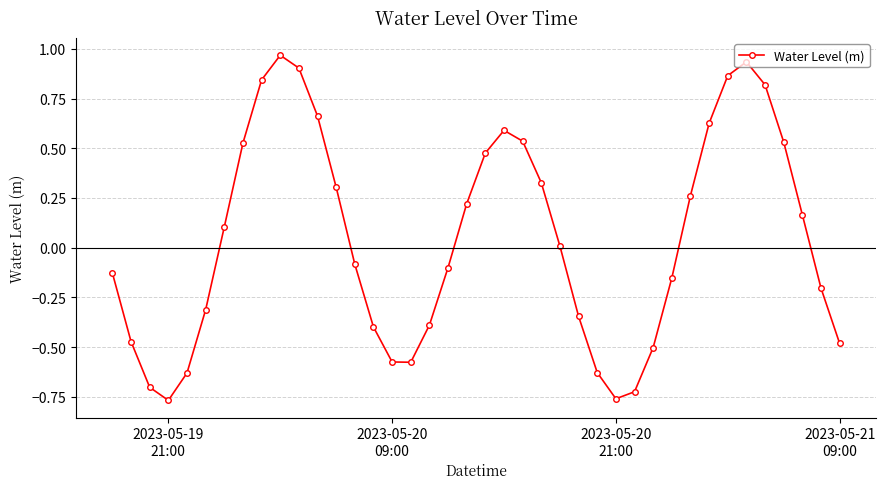

True or false: there are more than 0 points higher than both neighbors.

True